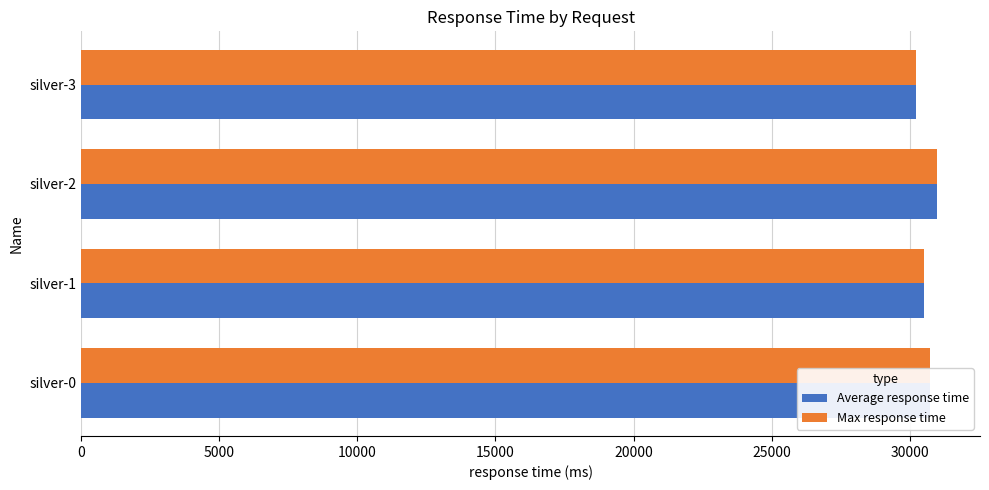

True or false: Average response time has a value of 30746 at silver-0.

True